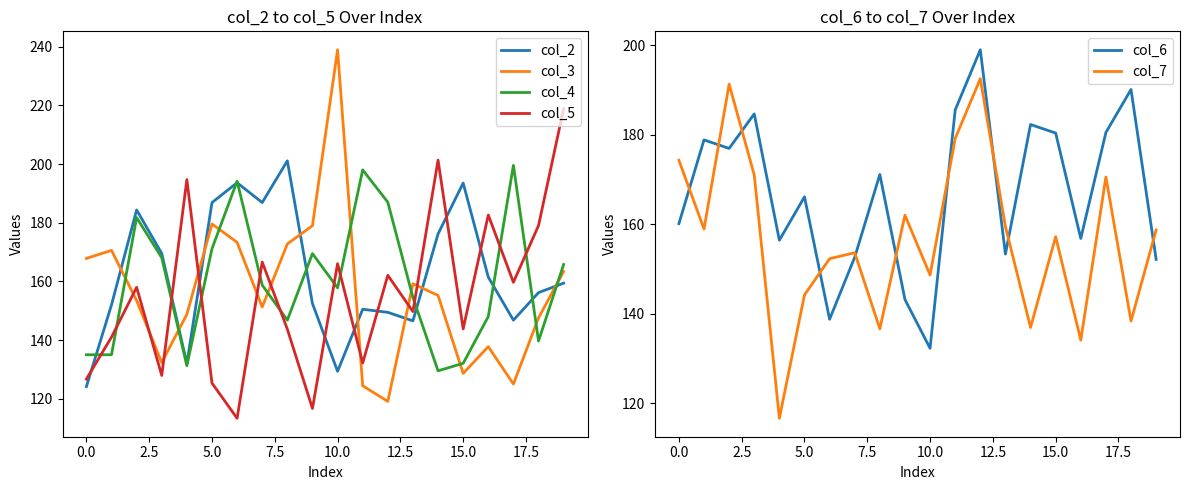

The col_4 series shows 54.1 at 0.0. True or false?

False